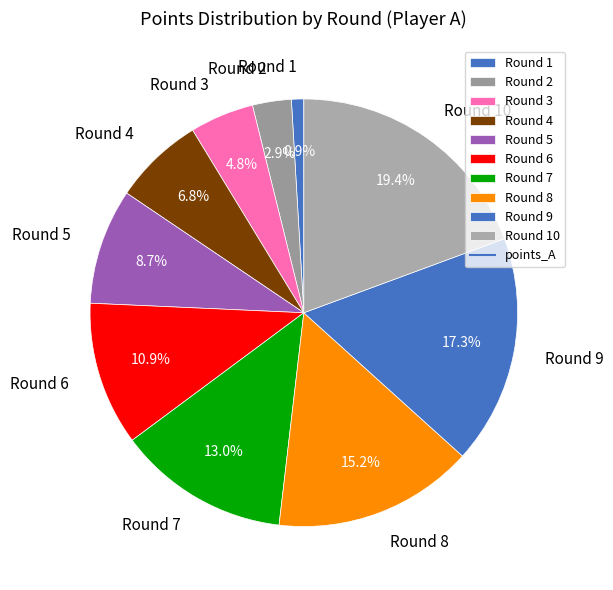

Rank the categories by value from highest to lowest.

Round 10, Round 9, Round 8, Round 7, Round 6, Round 5, Round 4, Round 3, Round 2, Round 1